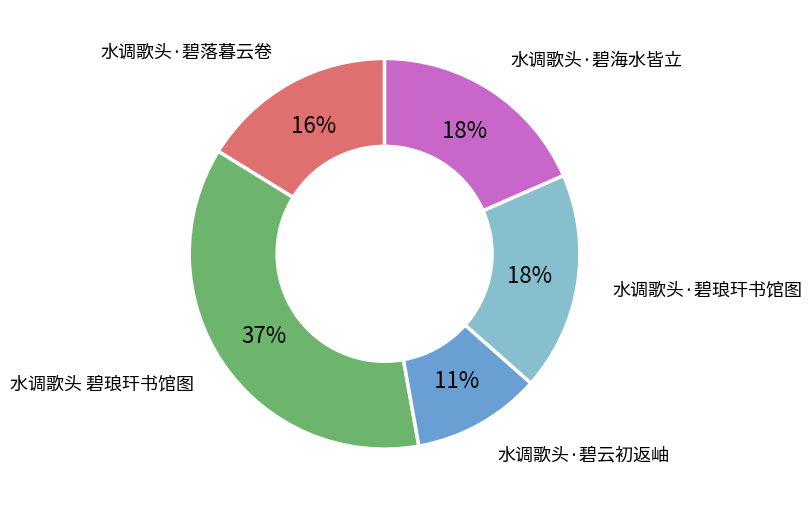

Which slice is the largest?

水调歌头 碧琅玕书馆图